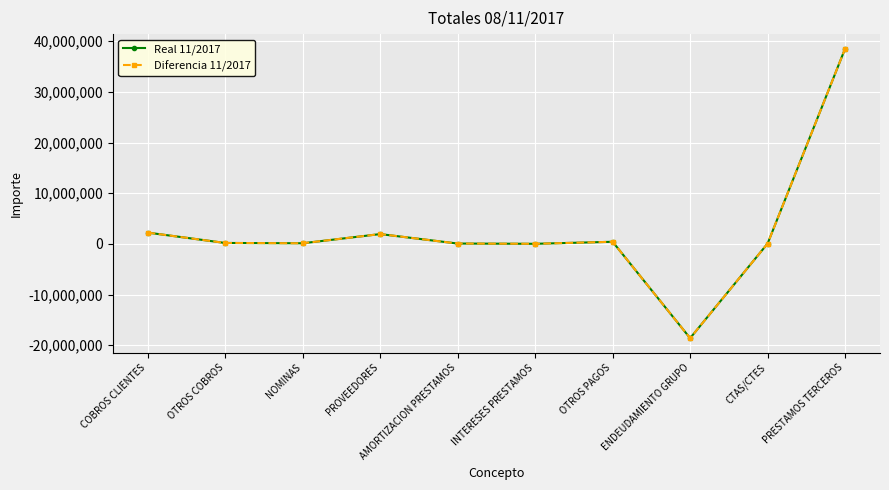

Does the chart display data point markers on the line(s)?

Yes